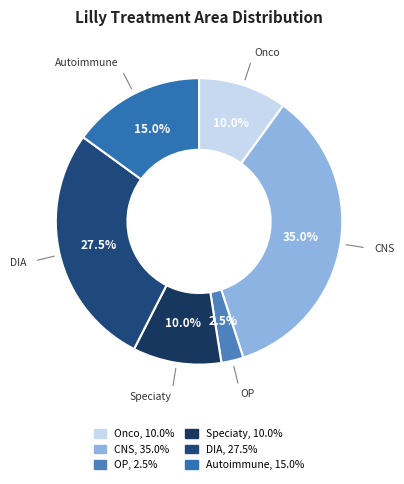

Approximately how many times larger is the value at CNS compared to Onco?

3.5